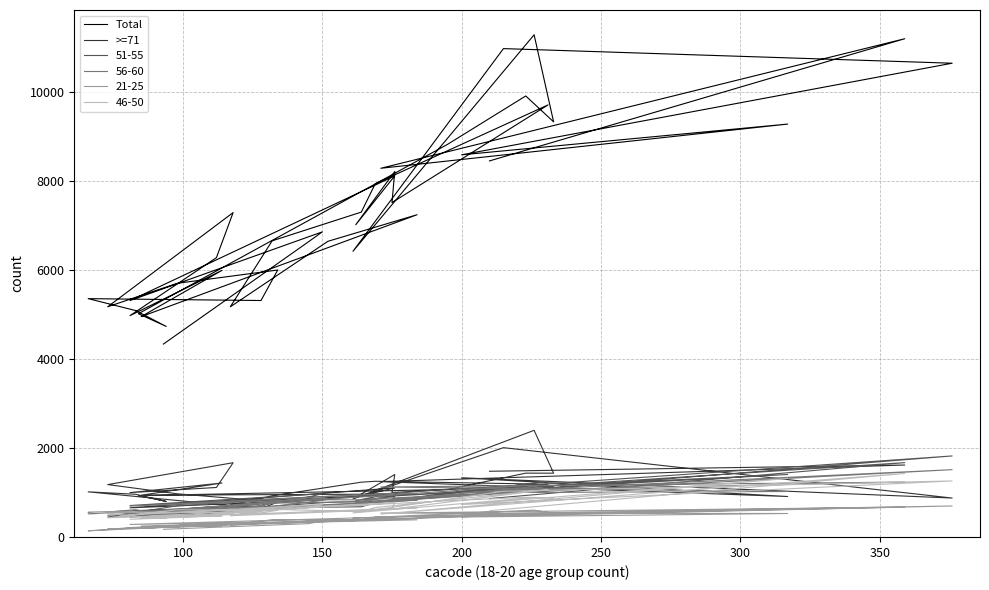

What is the difference between the maximum and minimum values in the Total series?

6942